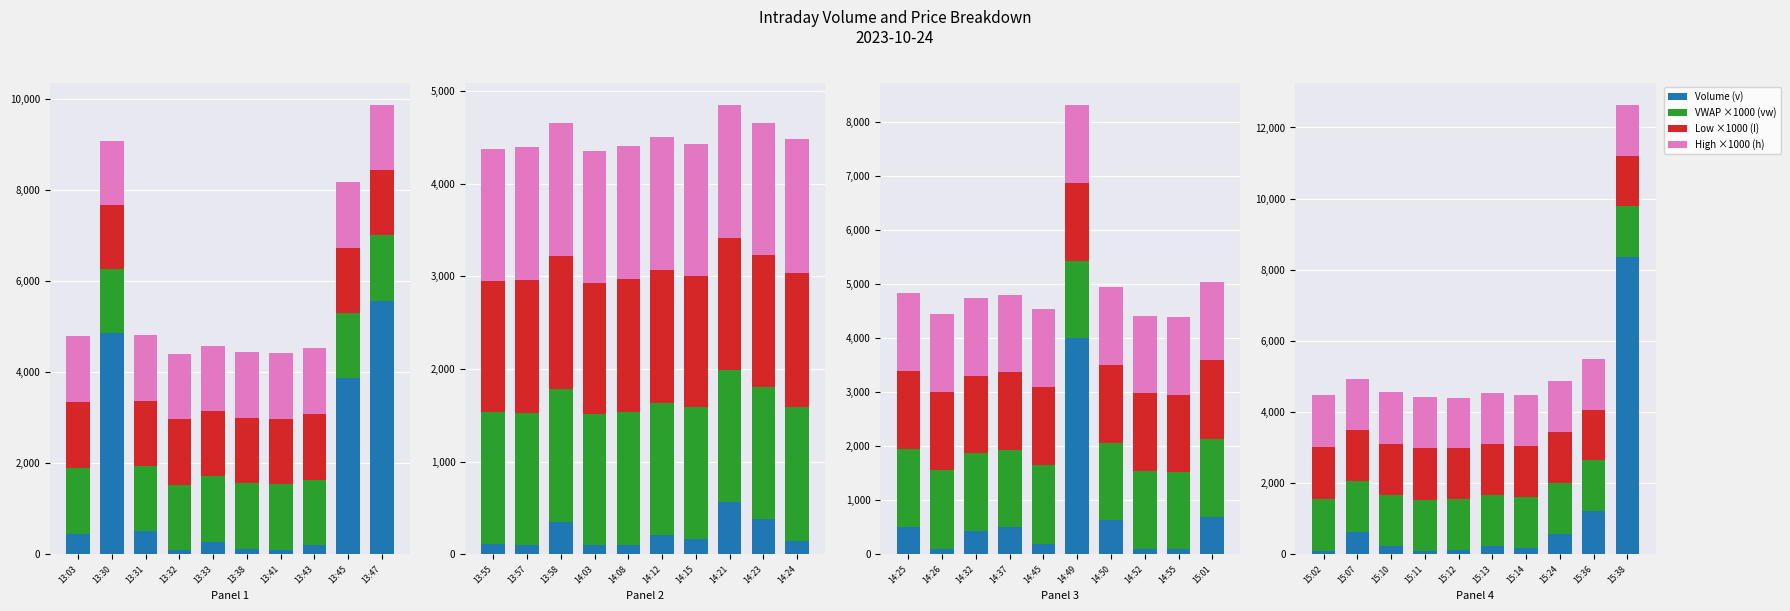

Is the value of Low ×1000 (l) at 15:10 greater than the value of Volume (v) at 15:24?

Yes